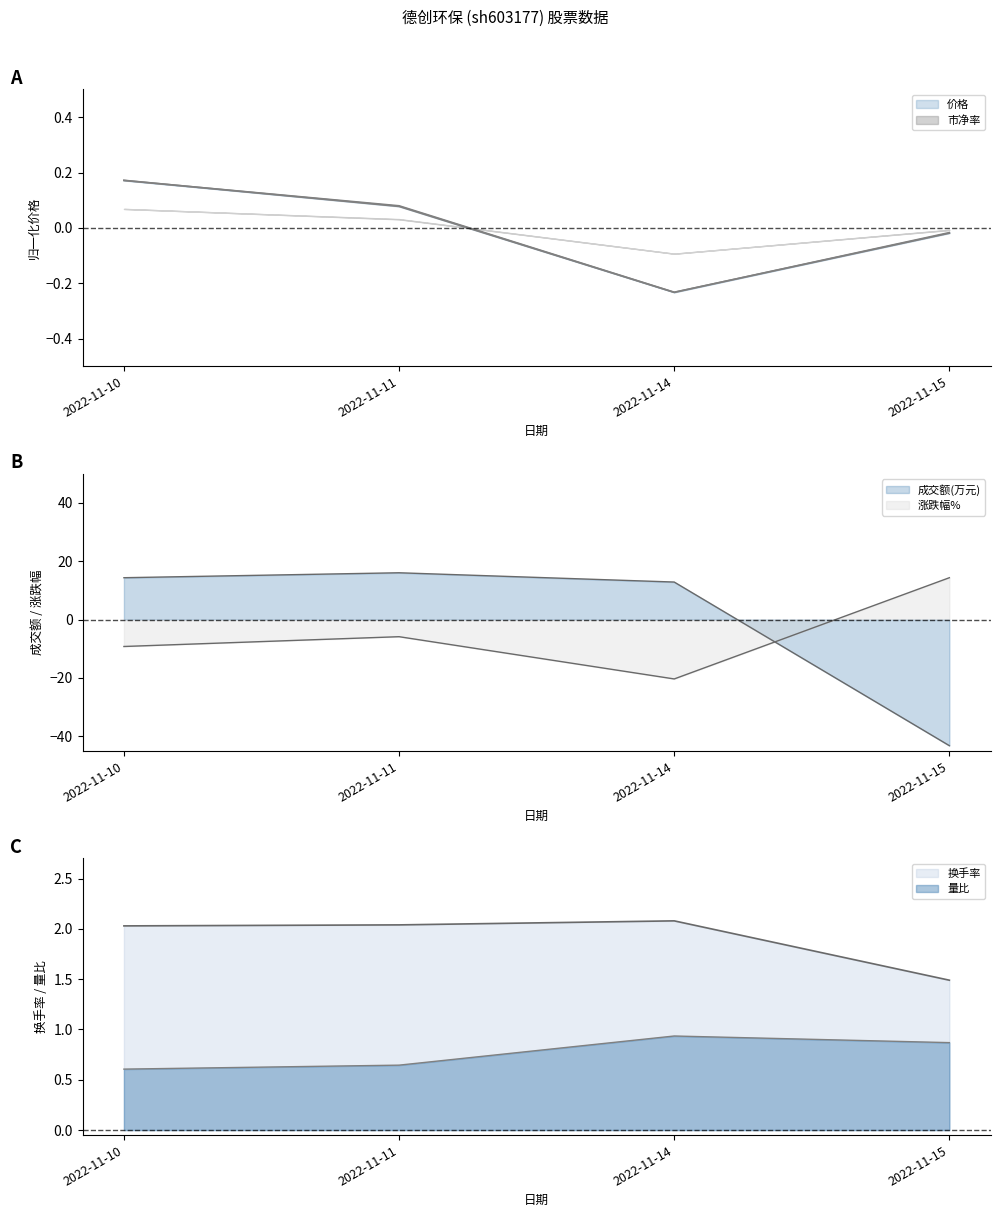

Does the chart have visible grid lines?

No